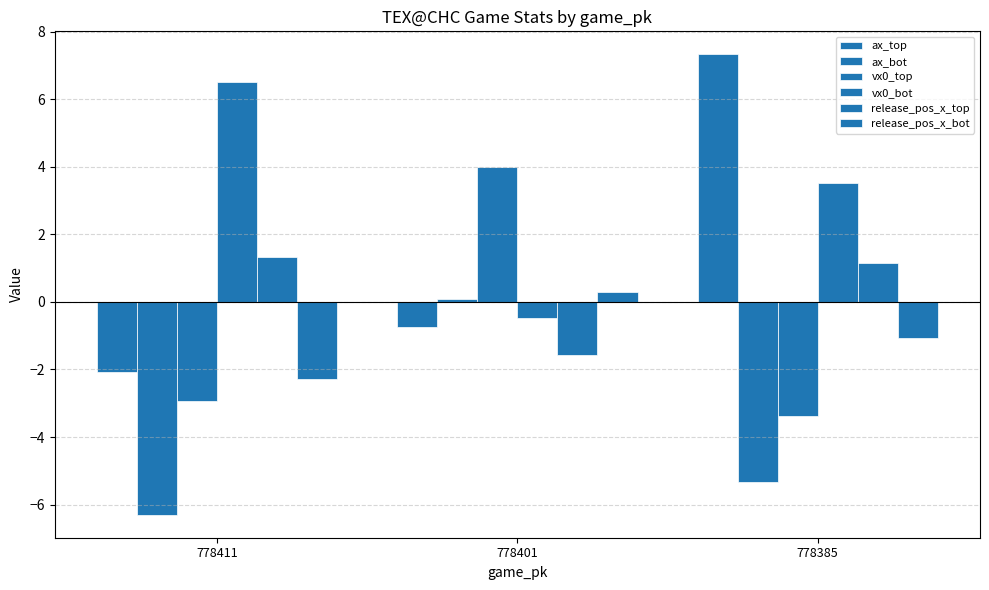

How many values in vx0_bot are below zero?

1